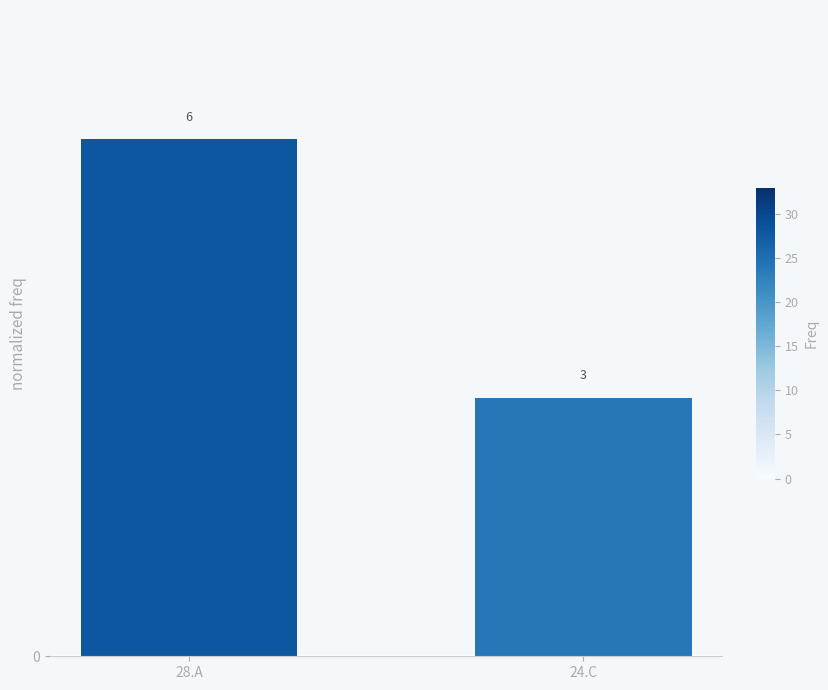

How many bars are there in total?

2